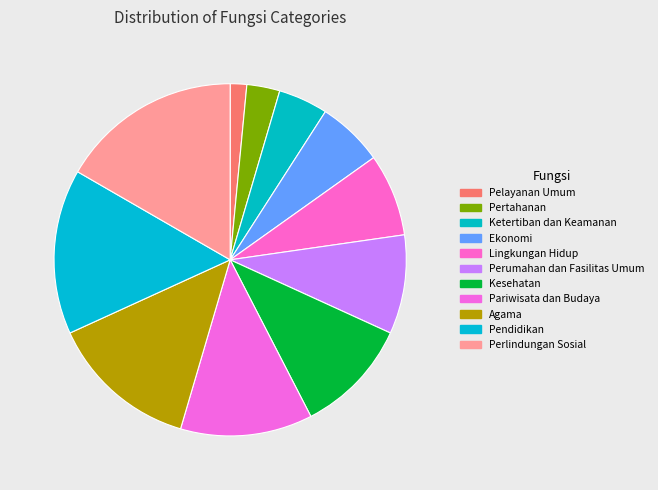

How much of the chart is everything except Lingkungan Hidup?

92.4%